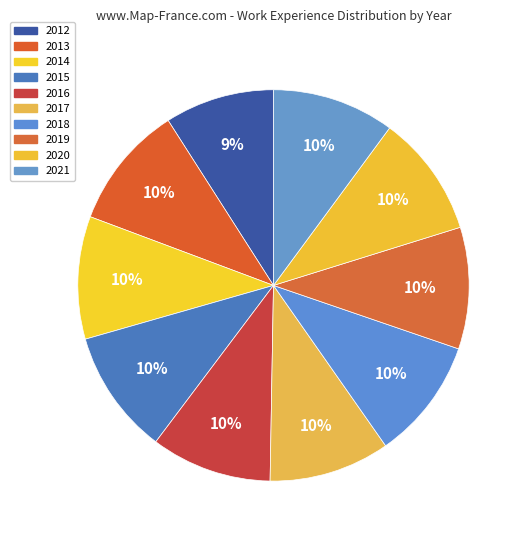

Is it true that 2012 is 9% of the pie?

True